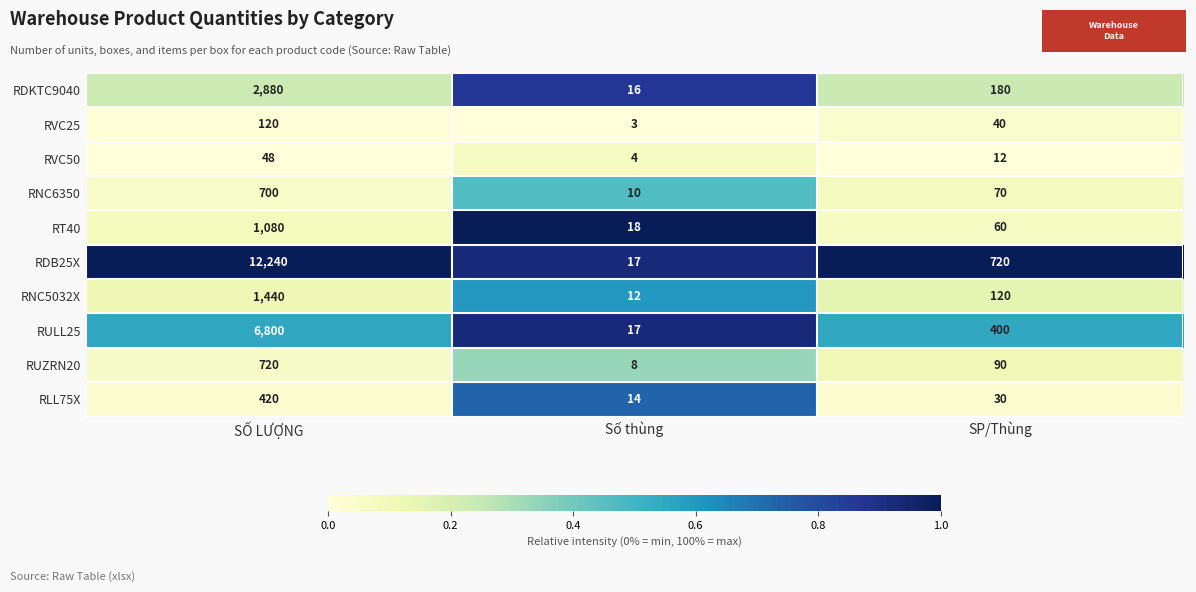

Which series has the largest total across all categories?

RDB25X